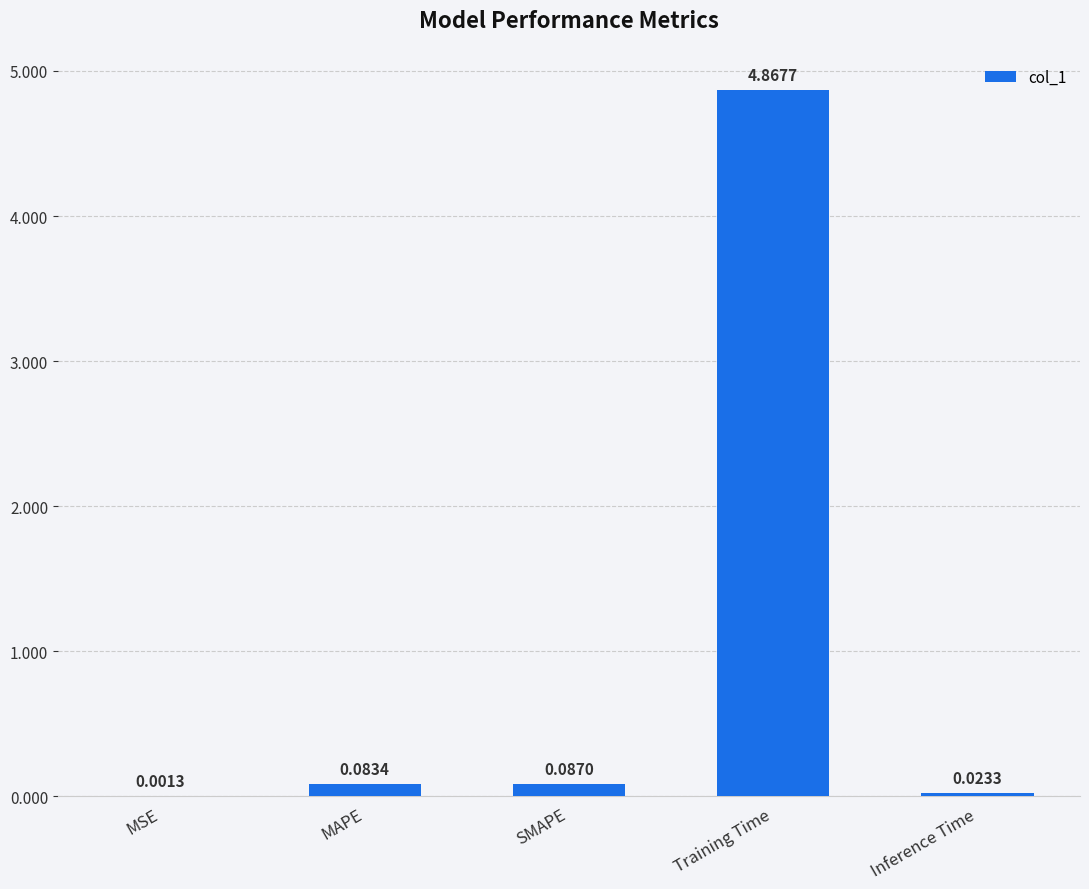

Where is the data nearest to the value 2?

SMAPE